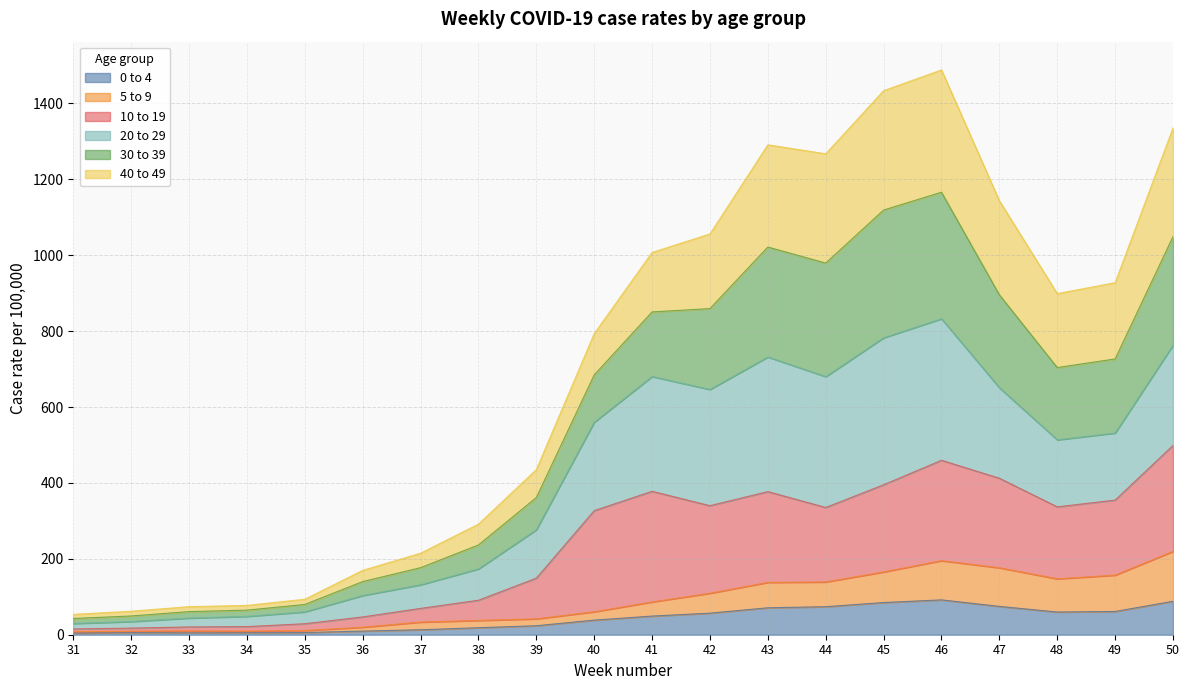

True or false: 0 to 4 has a value of 59.9 at 48.

True